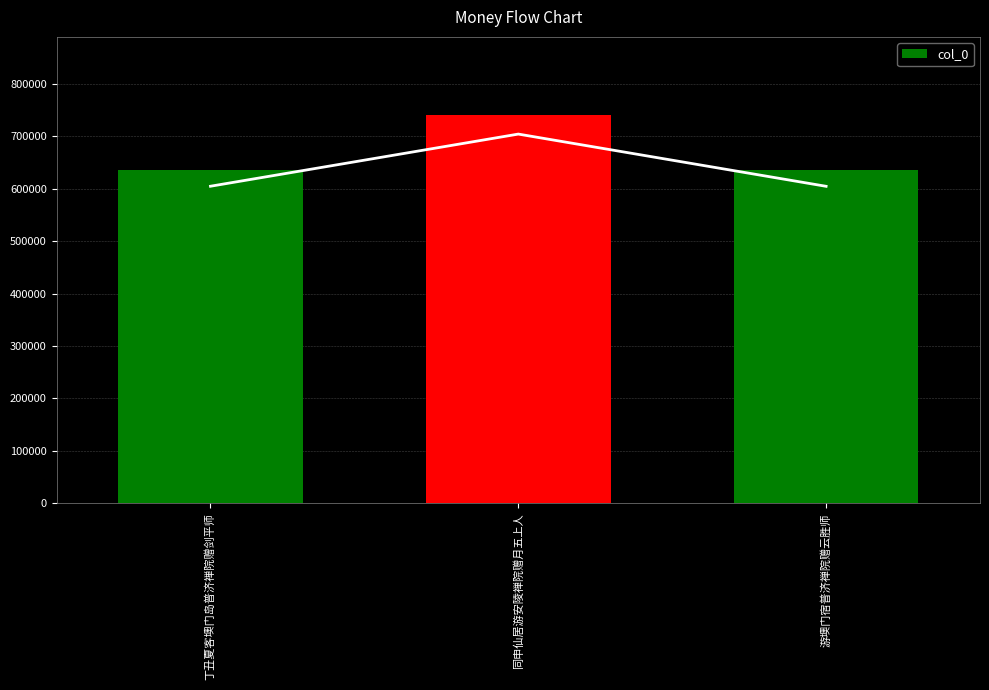

What position from the right is 同申仙居游安陵禅院赠月五上人?

2